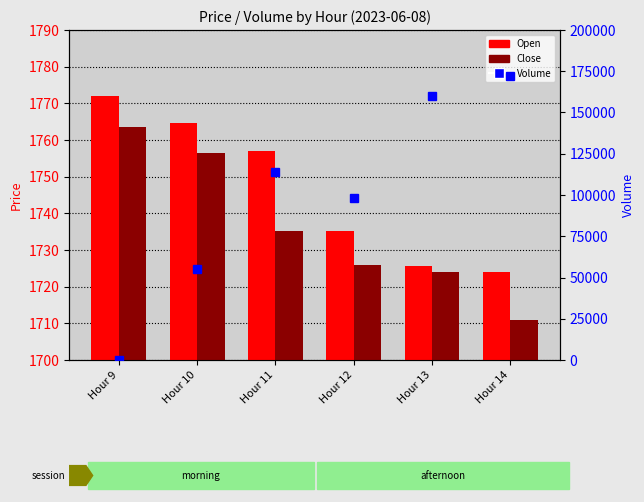

Which label corresponds to the largest value in the chart?

Hour 14